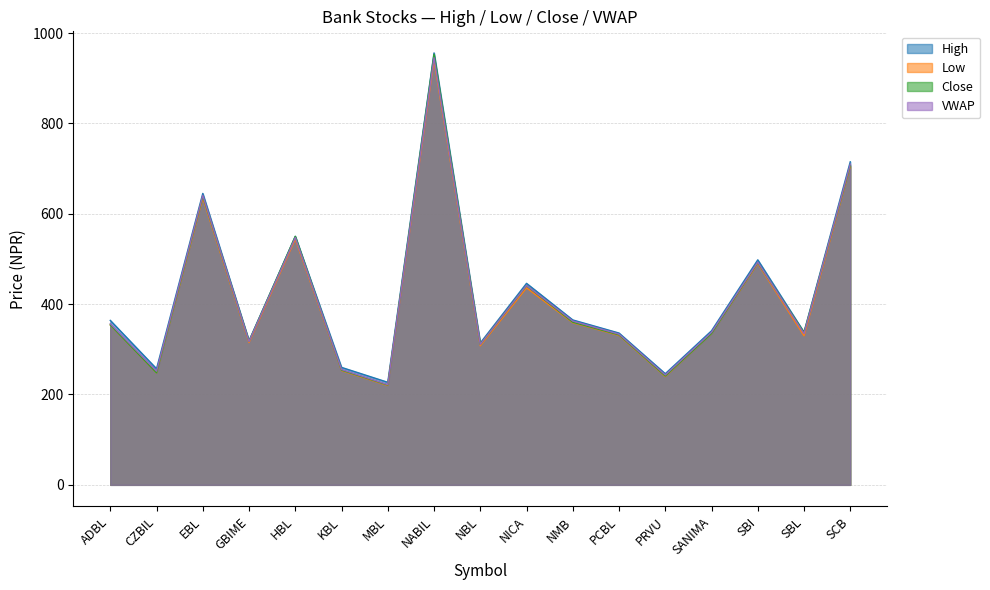

Where does the Close series first go above 337?

ADBL